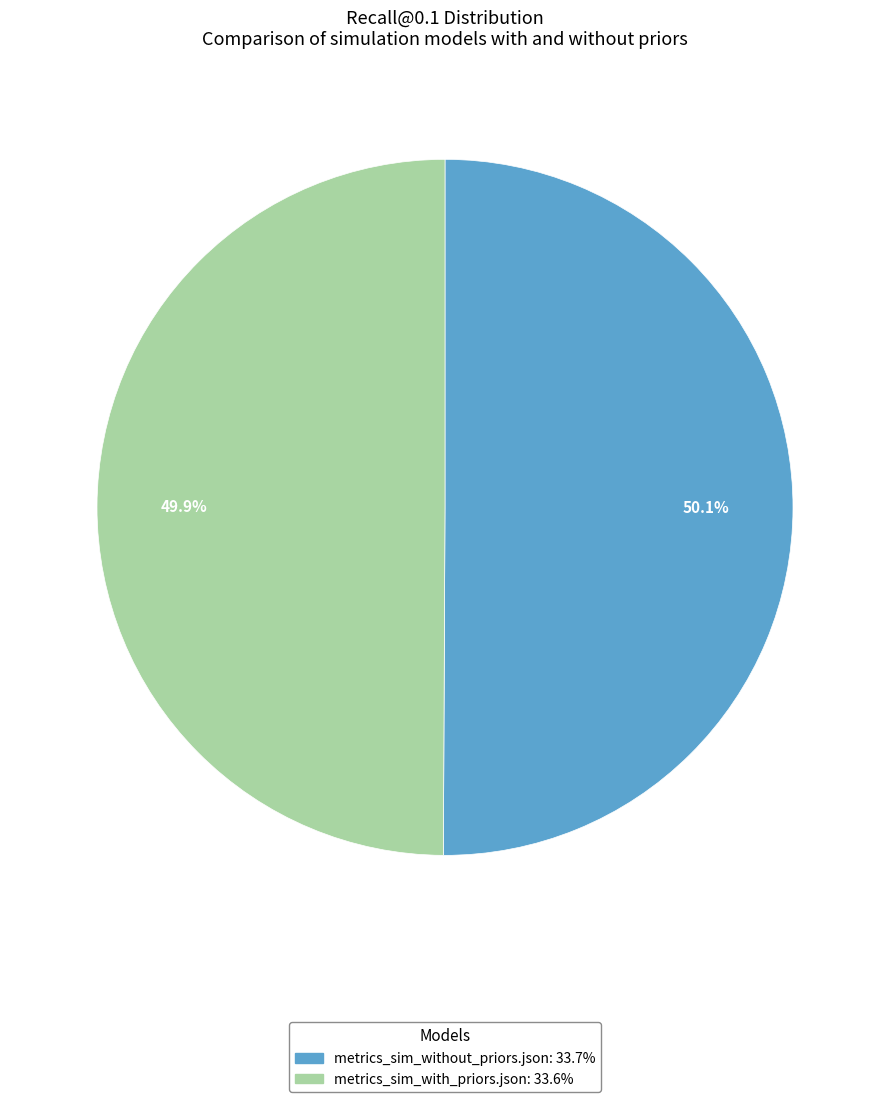

To the nearest percent, what portion does metrics_sim_with_priors.json represent?

50%